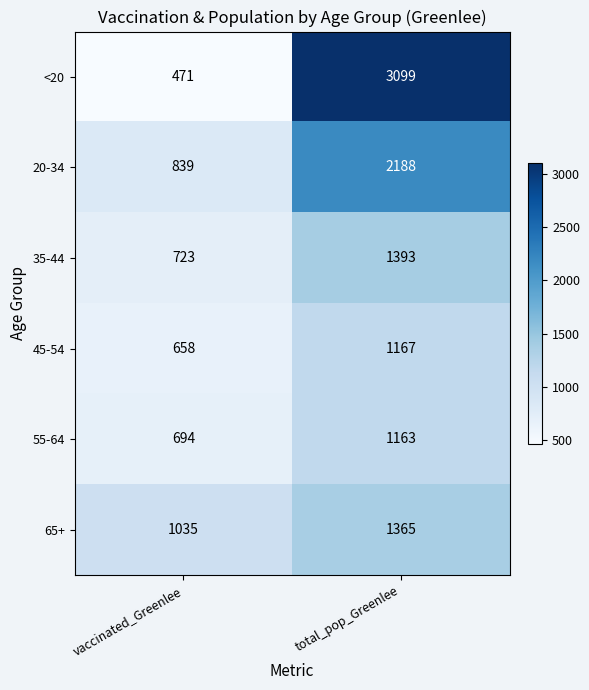

At which category is the sum across all series the highest?

total_pop_Greenlee